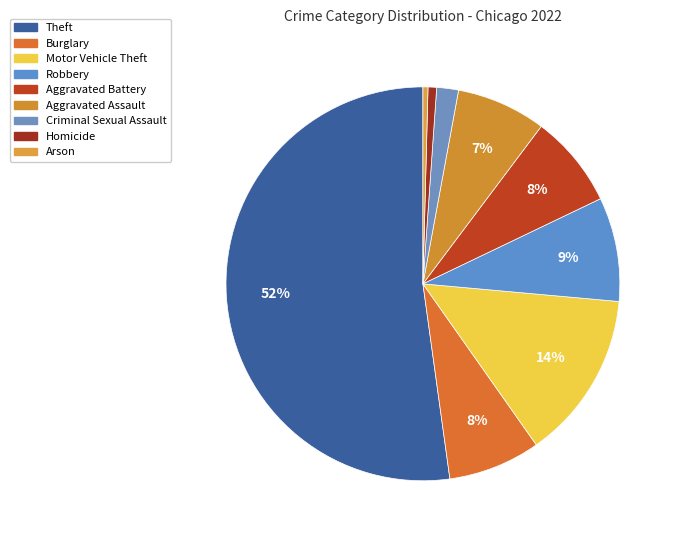

Which category has the smallest portion of the pie?

Arson